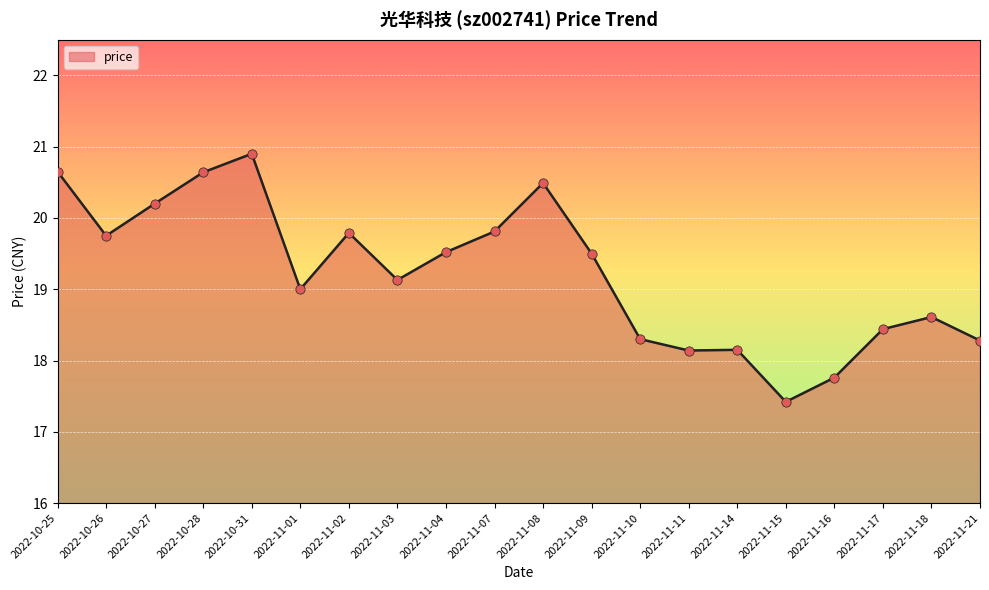

Which has a higher value, 2022-11-14 or 2022-11-09?

2022-11-09